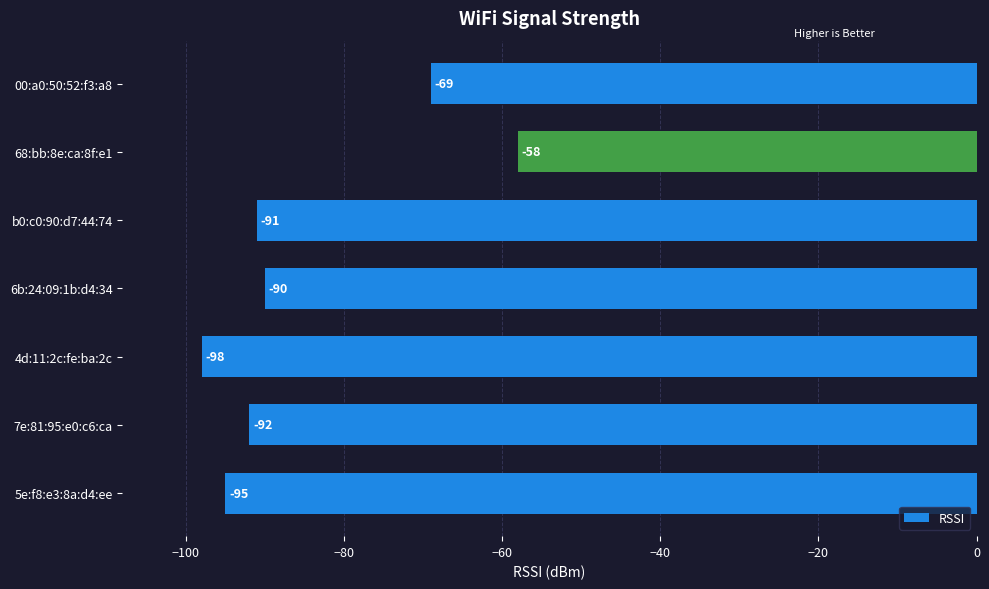

Are the bars grouped side by side (vs. stacked)?

No